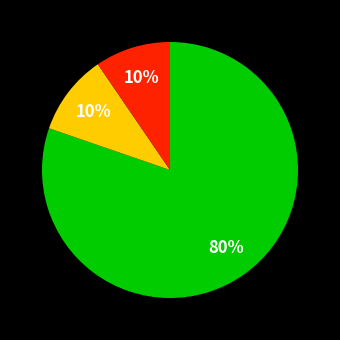

Is there a majority slice in this chart?

Yes